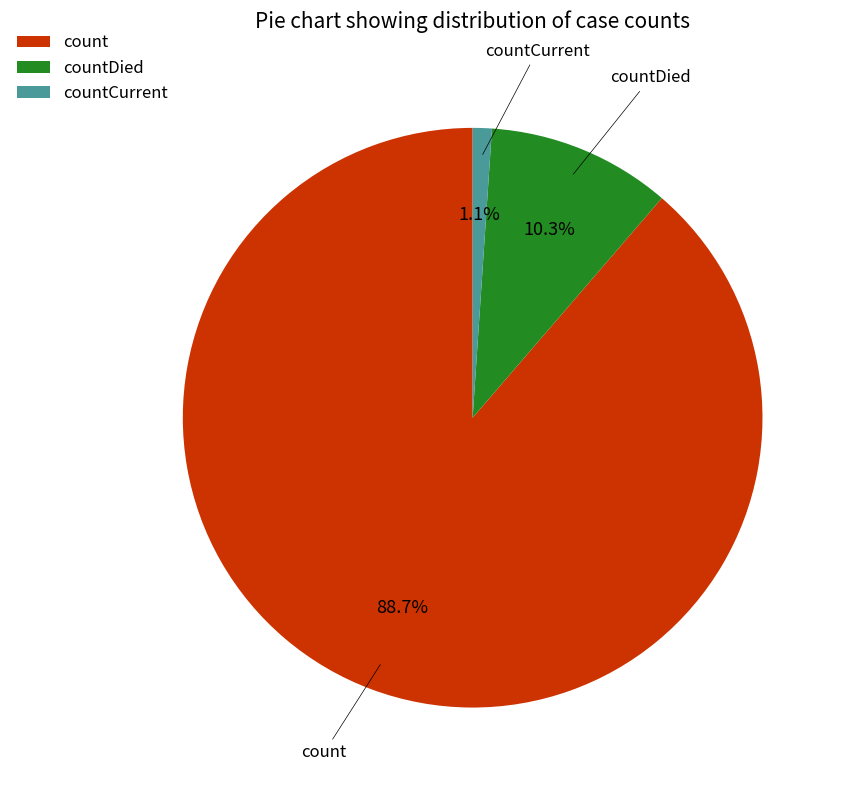

How many slices are in this pie chart?

3